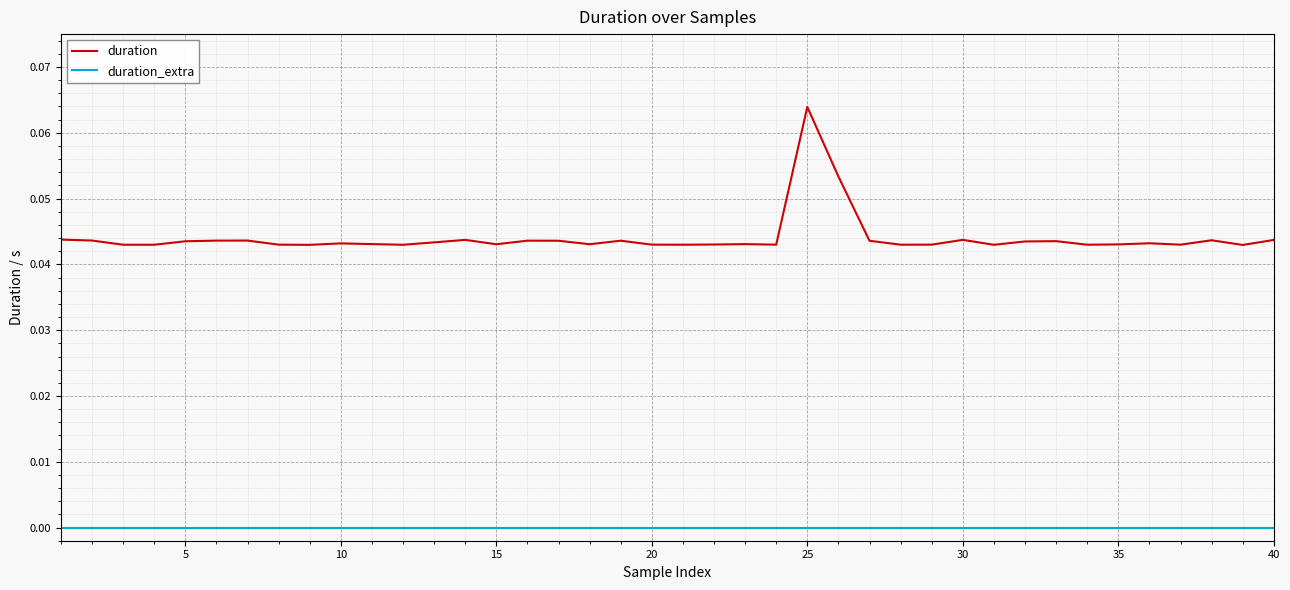

Which series has the largest total across all categories?

duration